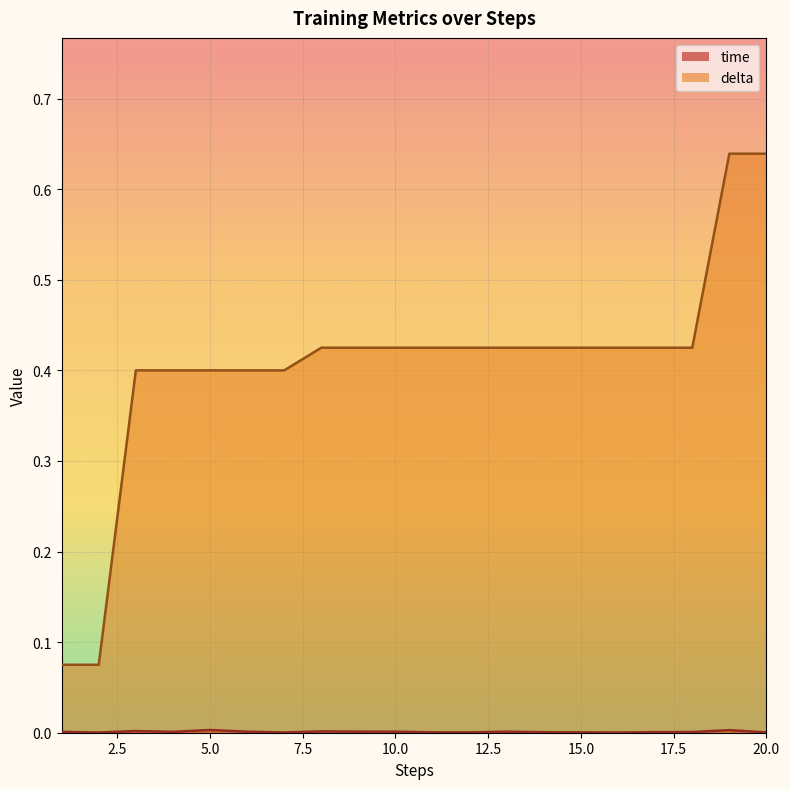

List the labels in order of time value, largest first.

5, 19, 3, 8, 9, 10, 13, 6, 4, 1, 18, 17, 14, 15, 11, 12, 20, 7, 2, 16